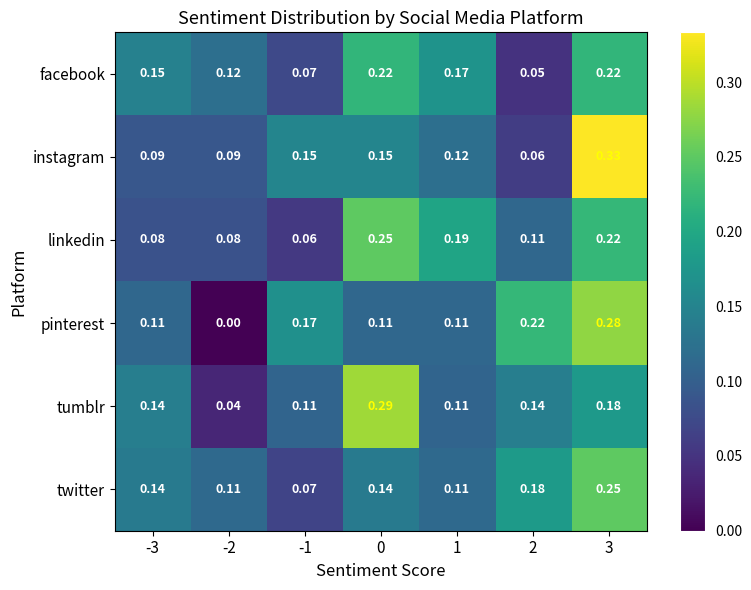

How many categories are shown in the chart?

7